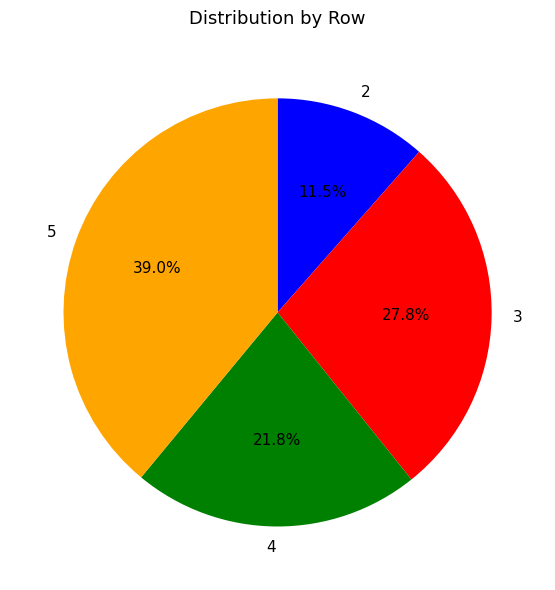

What is the ratio of the value at 3 to the value at 2?

2.4